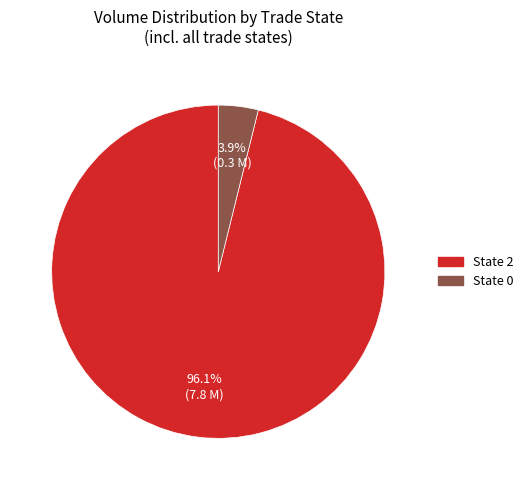

Is there a majority slice in this chart?

Yes